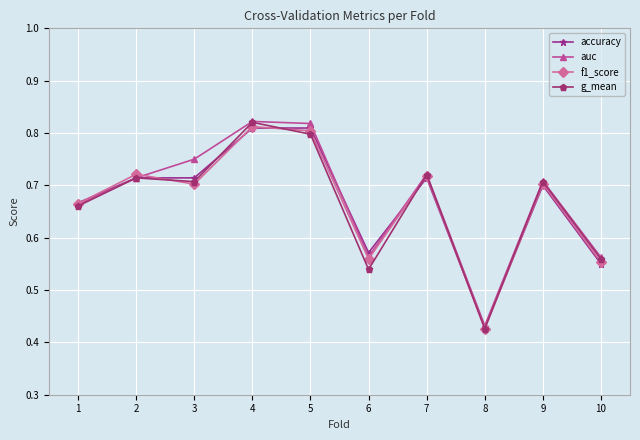

Where is the first local maximum for f1_score?

2